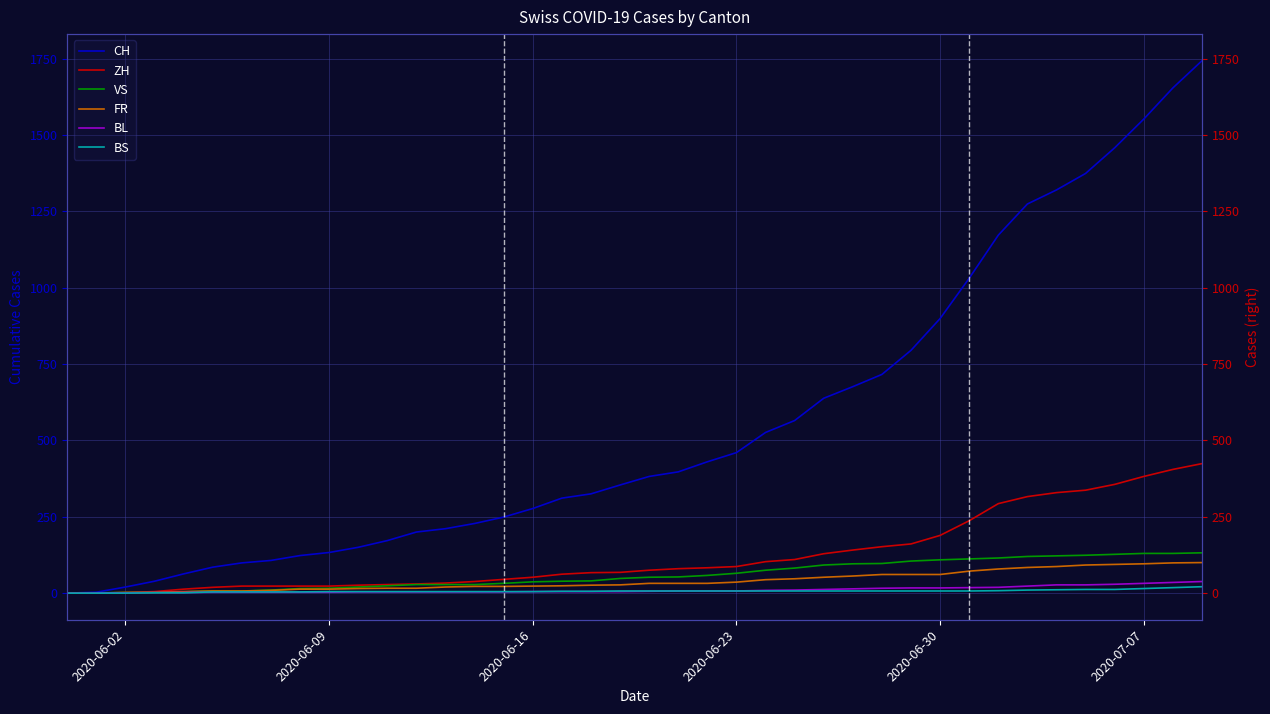

The value of BS at 11 is 1. True or false?

False